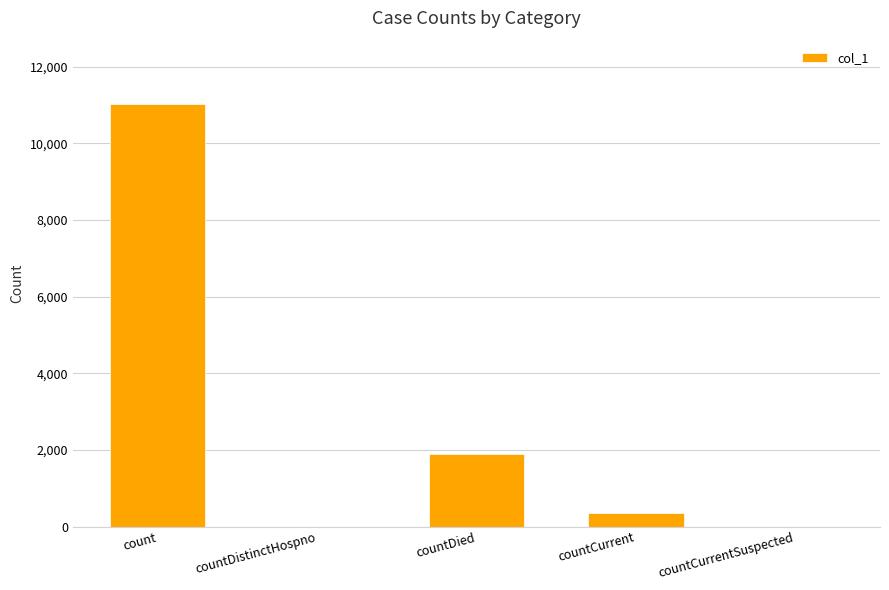

At which label does the data first exceed 352?

count